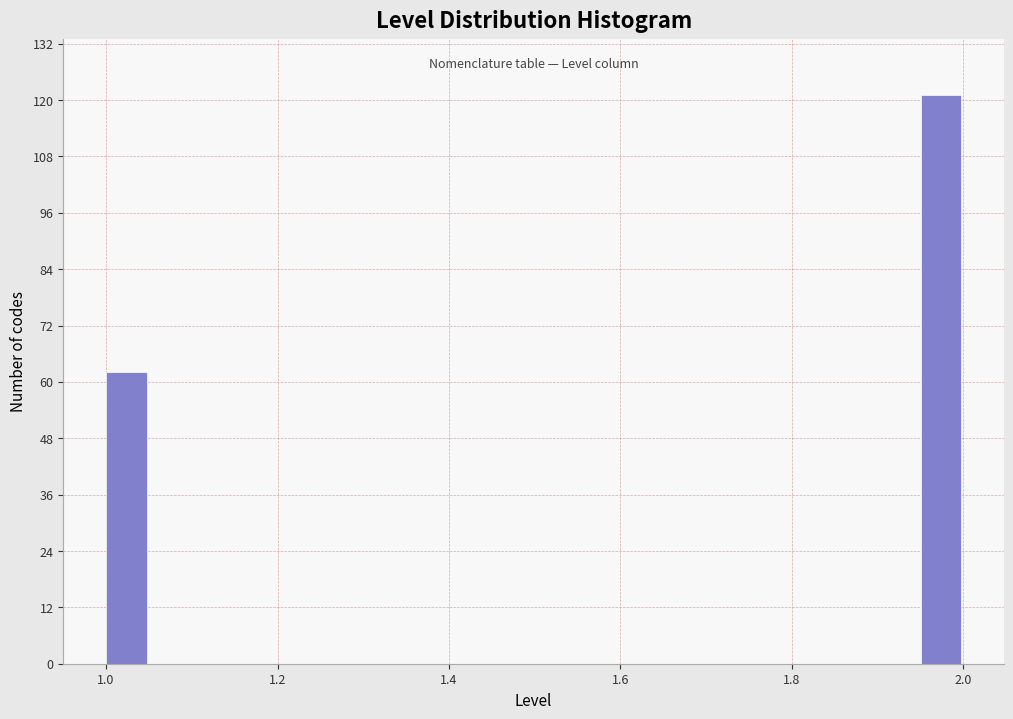

Around what value on the x-axis is the tallest bar? Give the approximate position of its centre, as read against the axis.

1.98